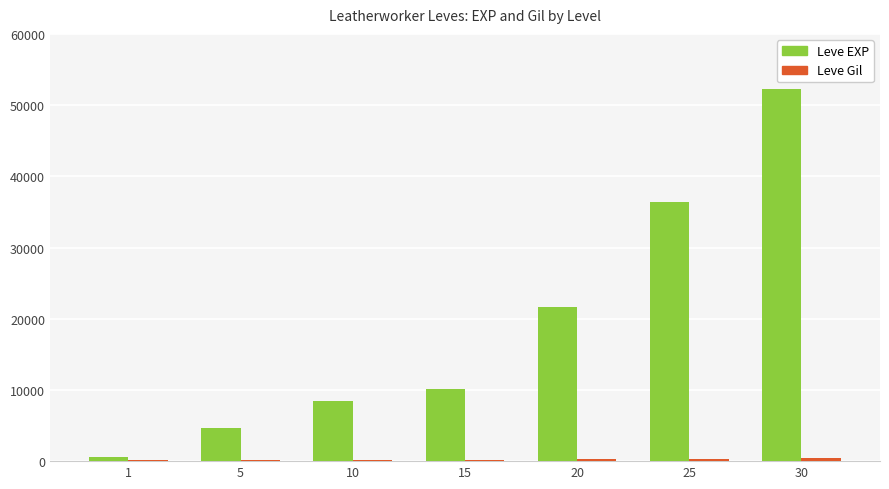

Which series changed the most between 5 and 15?

Leve EXP